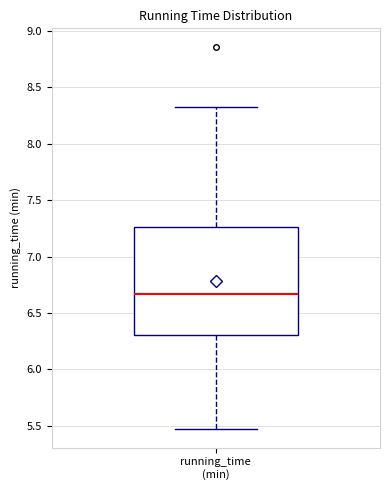

Where is the lower edge of the box for running_time (min) on the y-axis? The values are not printed on the chart, so give them approximately, as read against the axis.

6.30